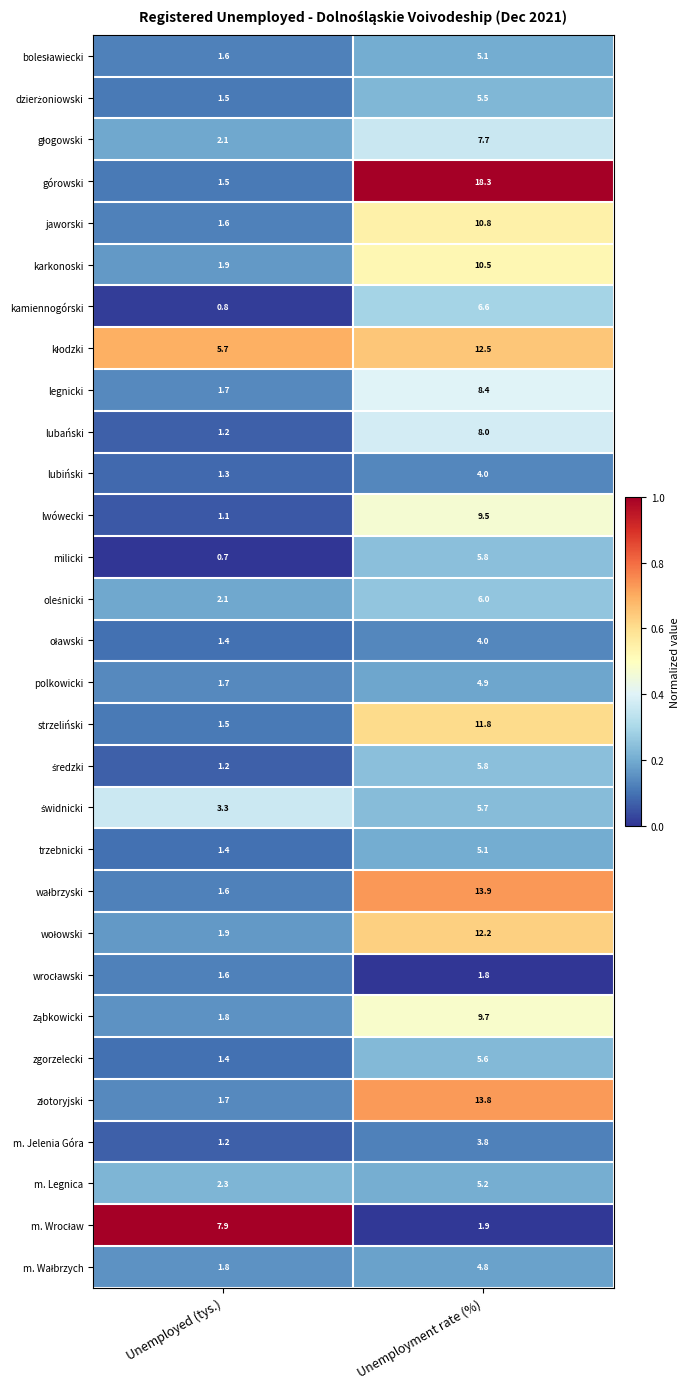

Which series has the largest total across all categories?

górowski